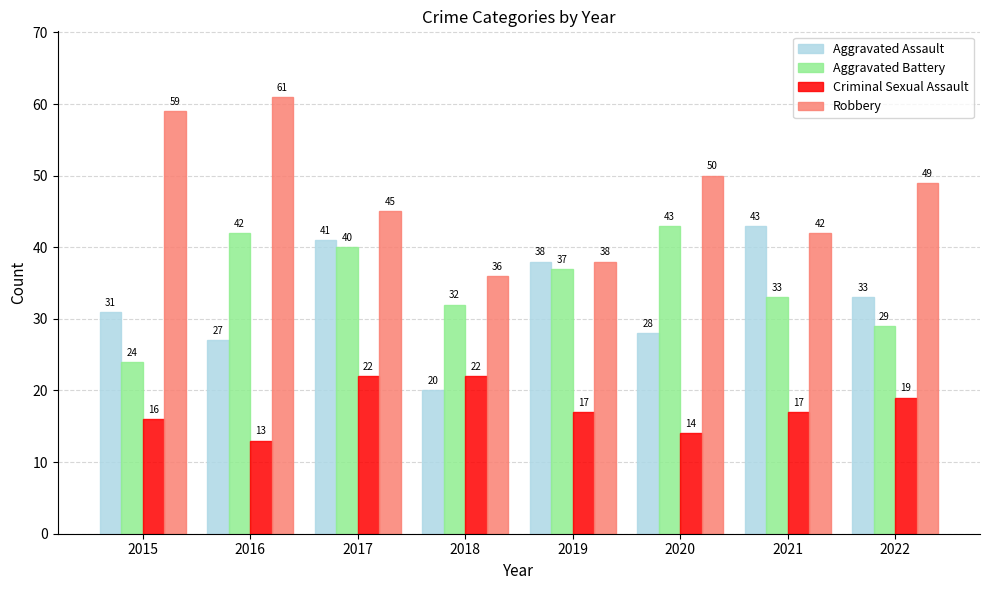

Does the chart contain any negative values?

No